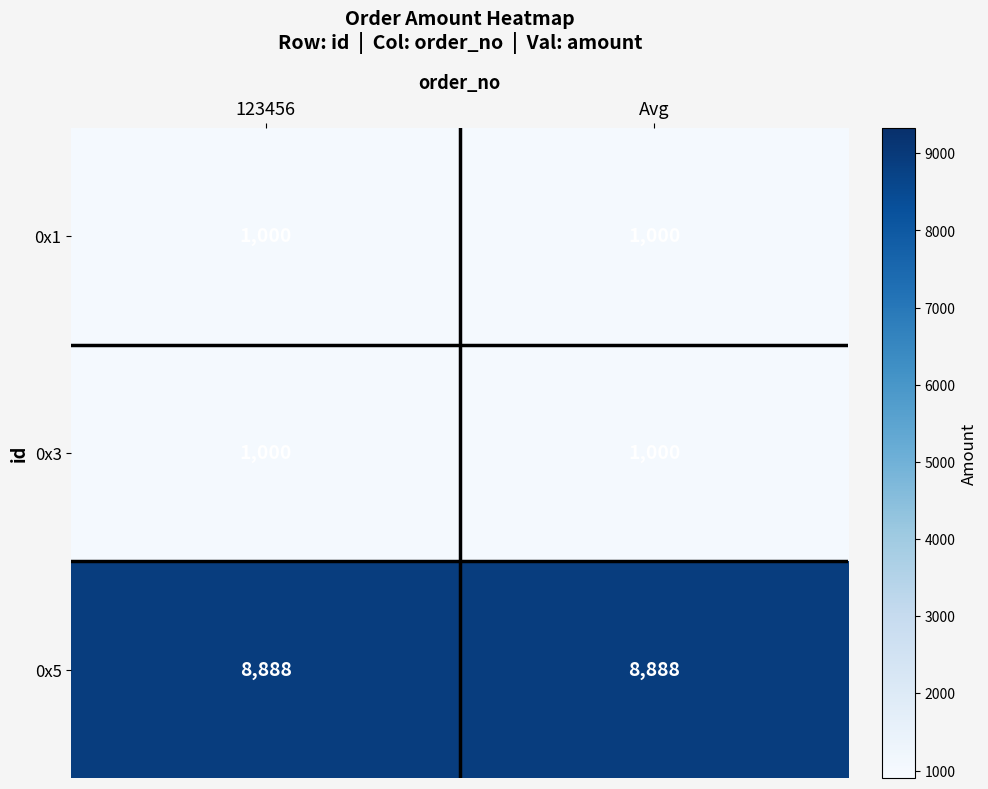

At how many categories does at least one series exceed 8695?

2